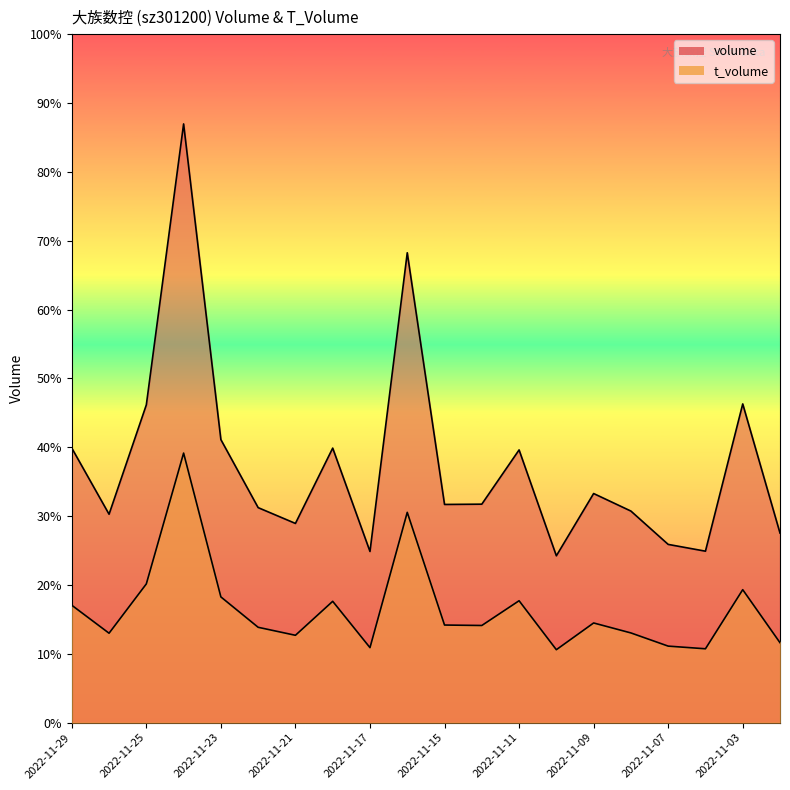

The volume series shows 9170 at 2022-11-15. True or false?

True